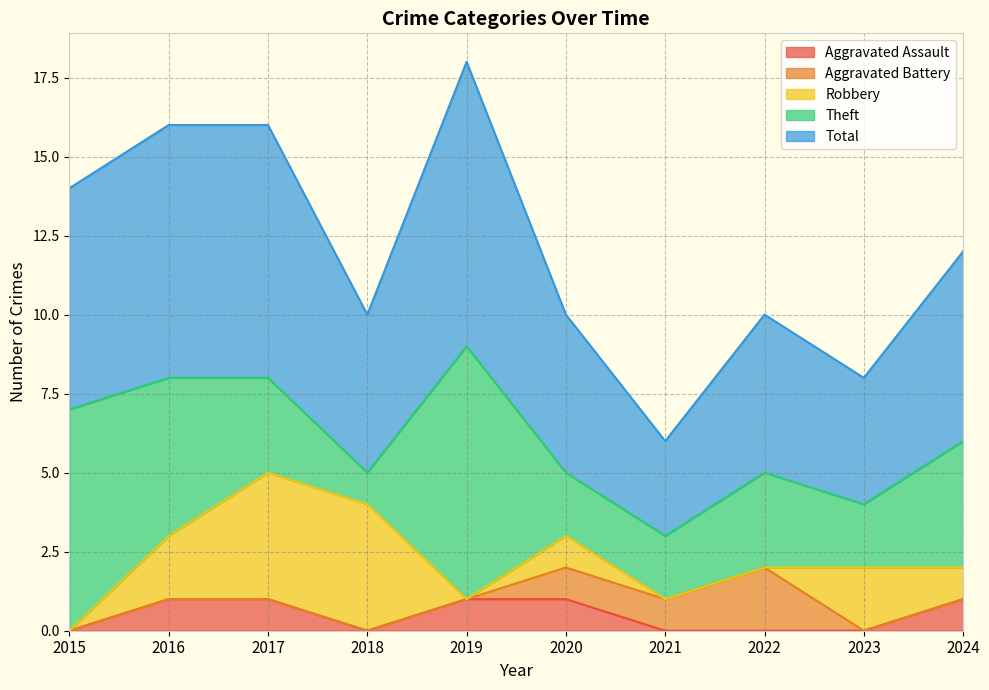

True or false: Theft and Robbery intersect in this chart.

True